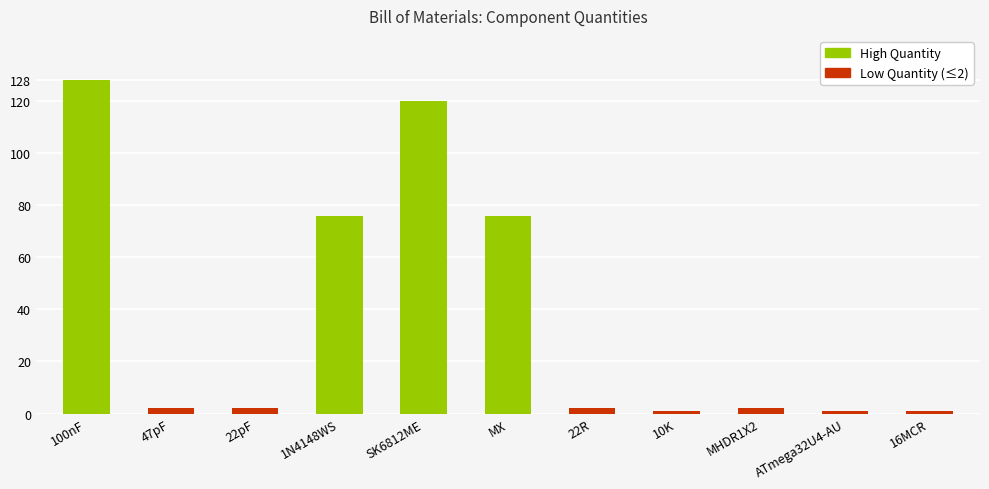

What is the difference between the maximum and minimum values?

127